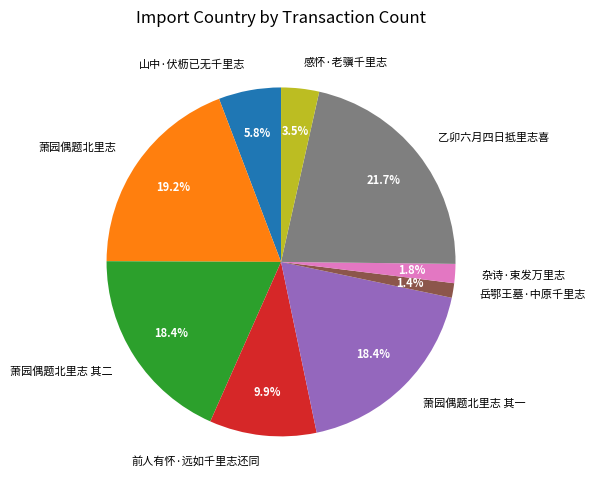

Between 感怀·老骥千里志 and 杂诗·束发万里志, which is larger?

感怀·老骥千里志